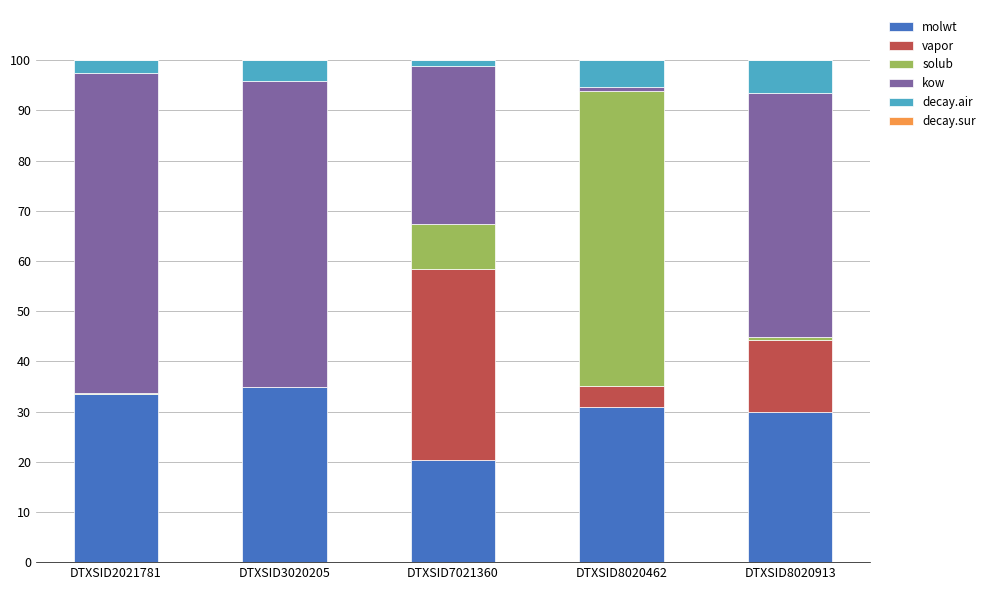

True or false: molwt has a value of 20.3 at DTXSID7021360.

True